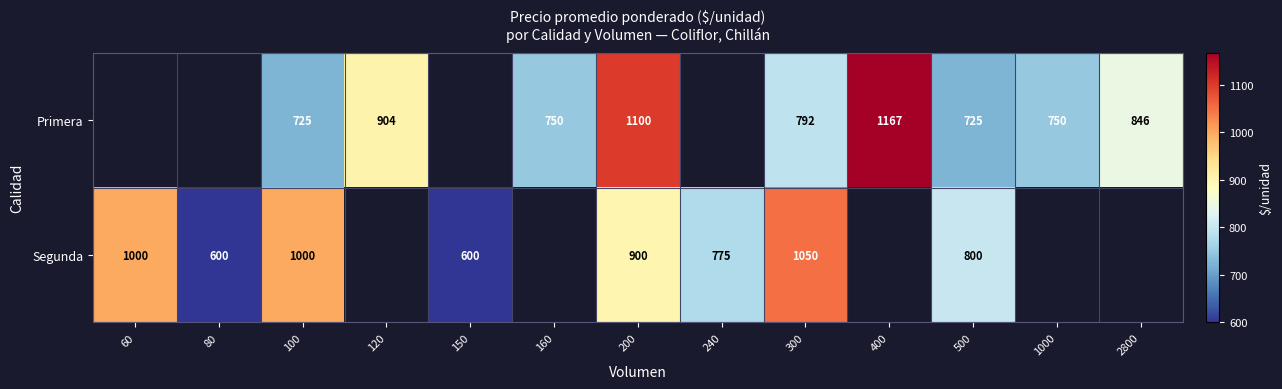

Count the number of categories in the chart.

13